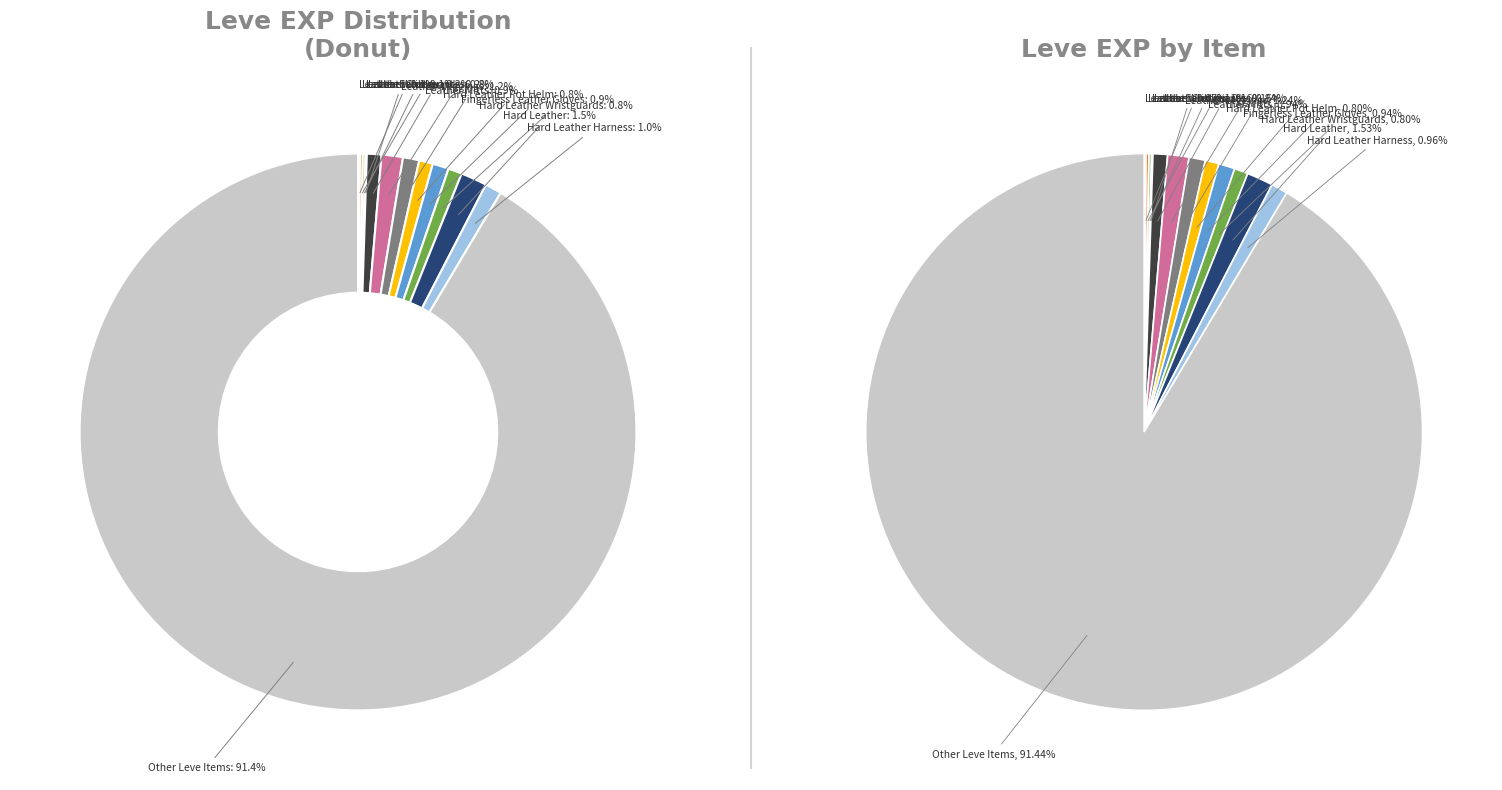

What percentage is the Hard Leather Caligae slice, to the nearest percent?

2%